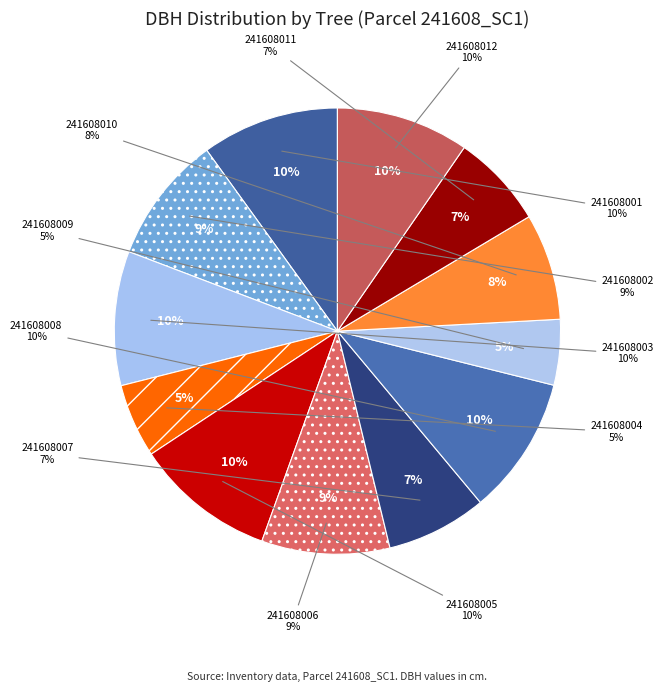

Count the number of slices in the pie.

12